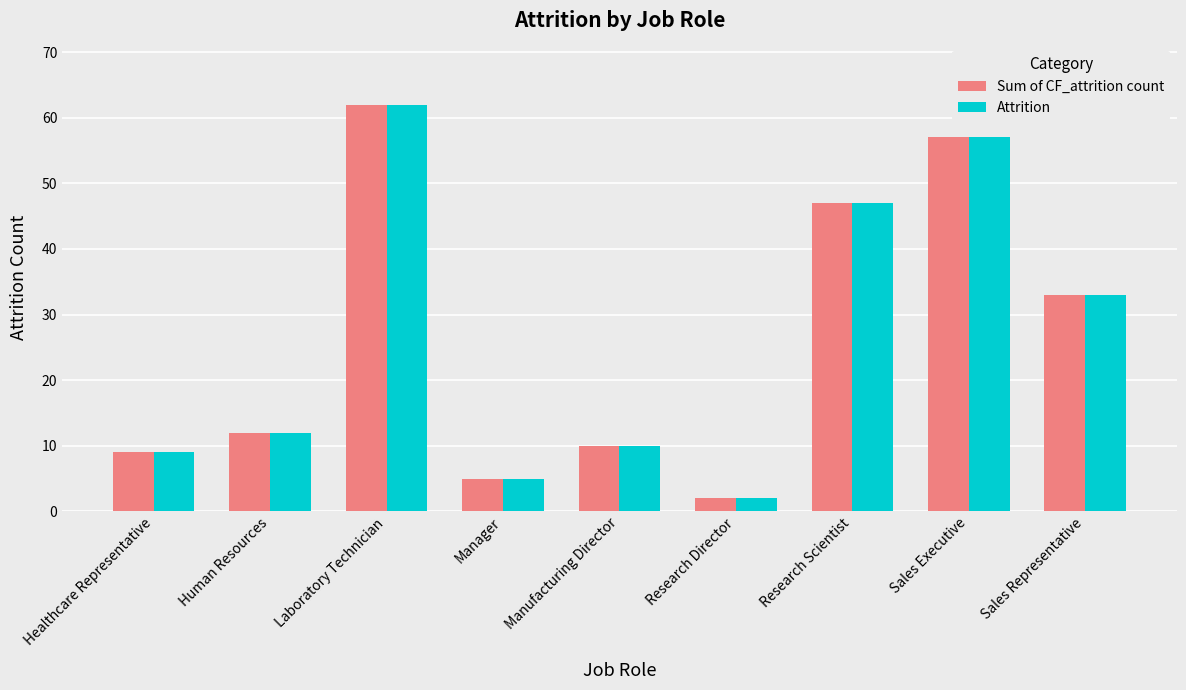

Where is Sum of CF_attrition count nearest to the value 32?

Sales Representative